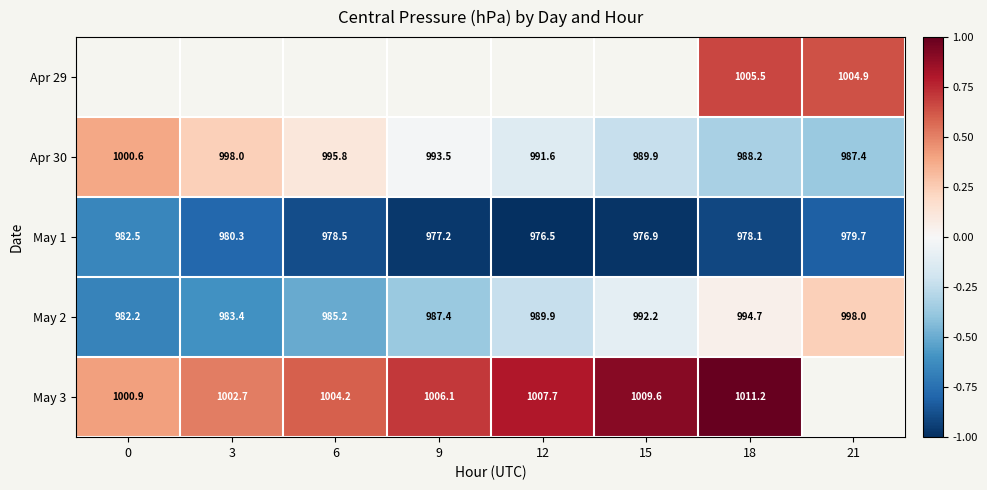

Is the value of Apr 30 at 9 greater than the value of May 2 at 18?

No